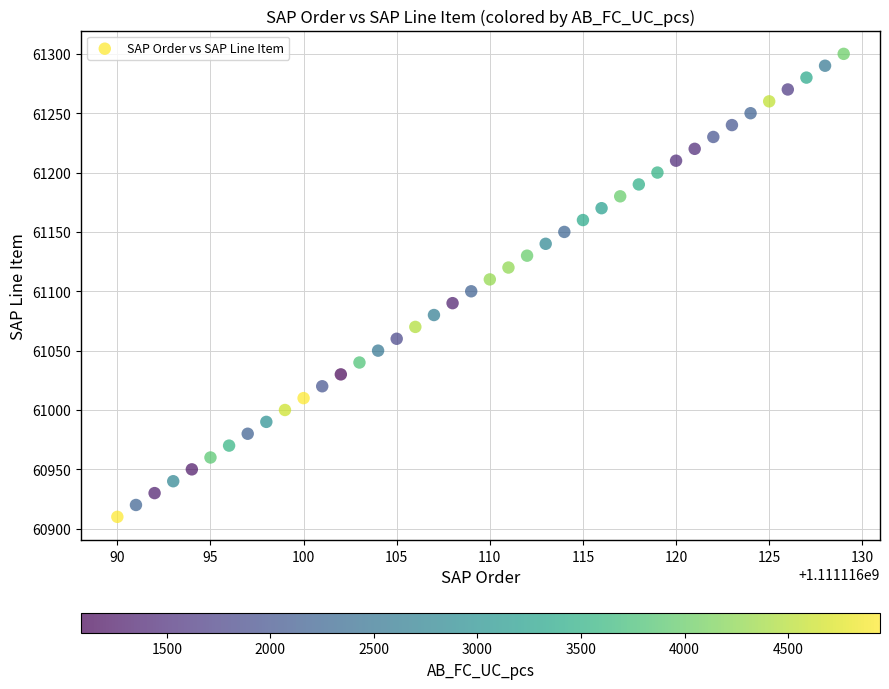

What is the range of Y values (max minus min)?

390